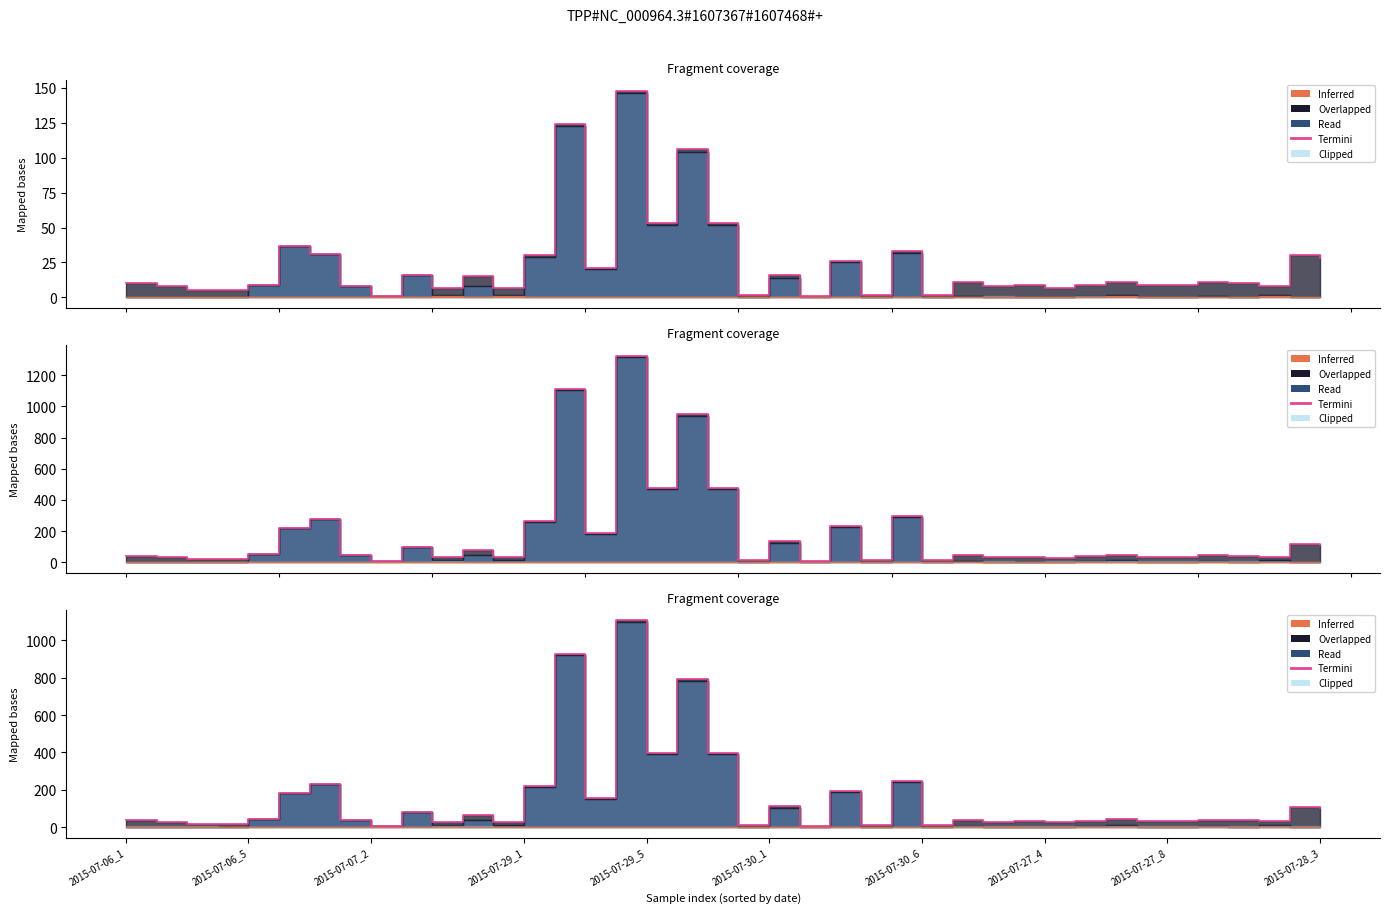

Which has a higher value, 11 or 39?

39